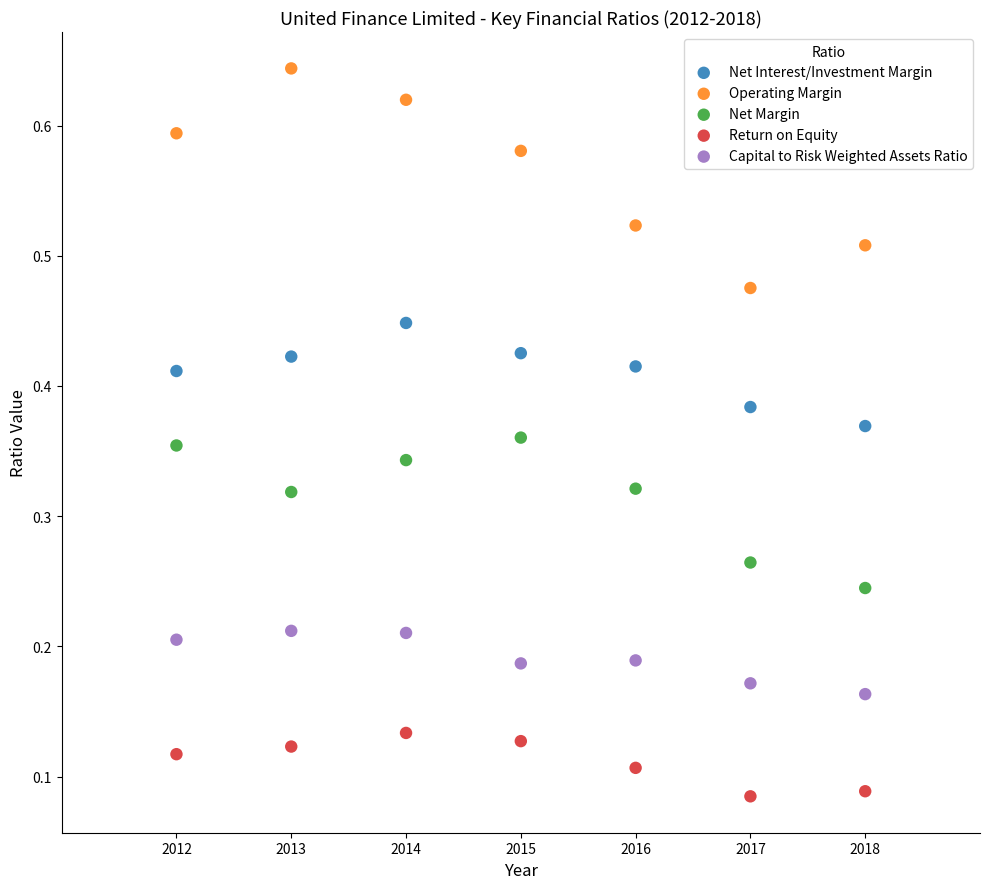

Which series contains the highest Y value?

Operating Margin